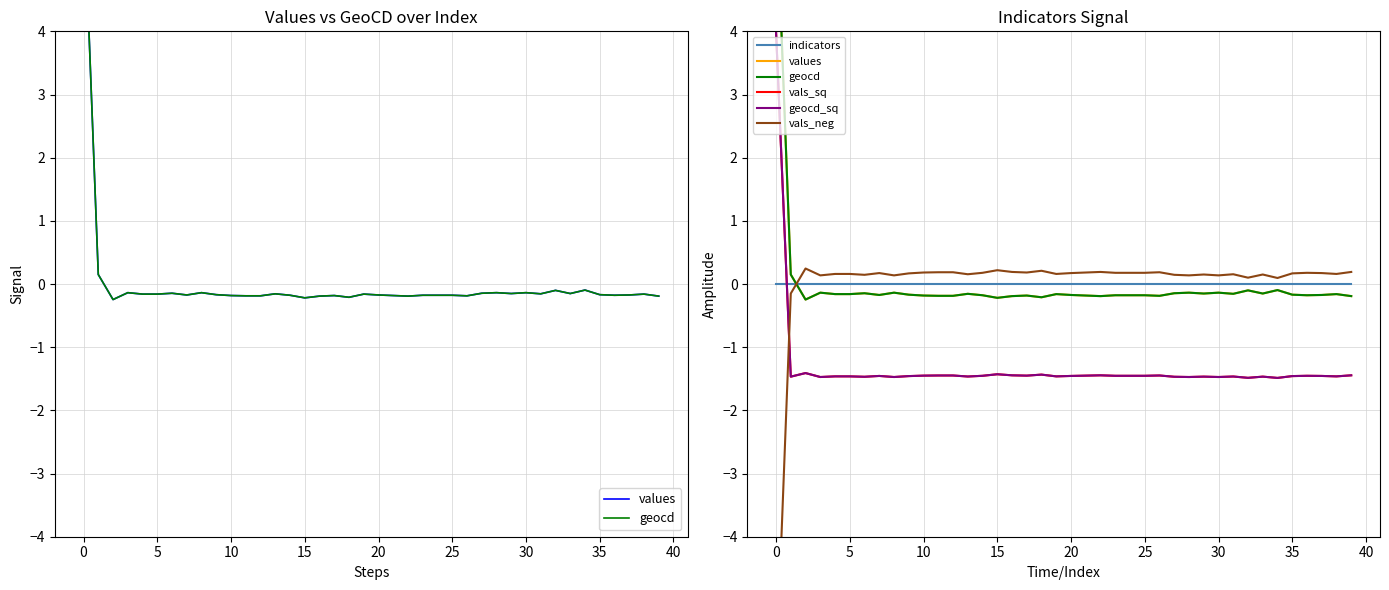

What is the difference between the maximum and minimum values in the geocd_sq series?

5.5